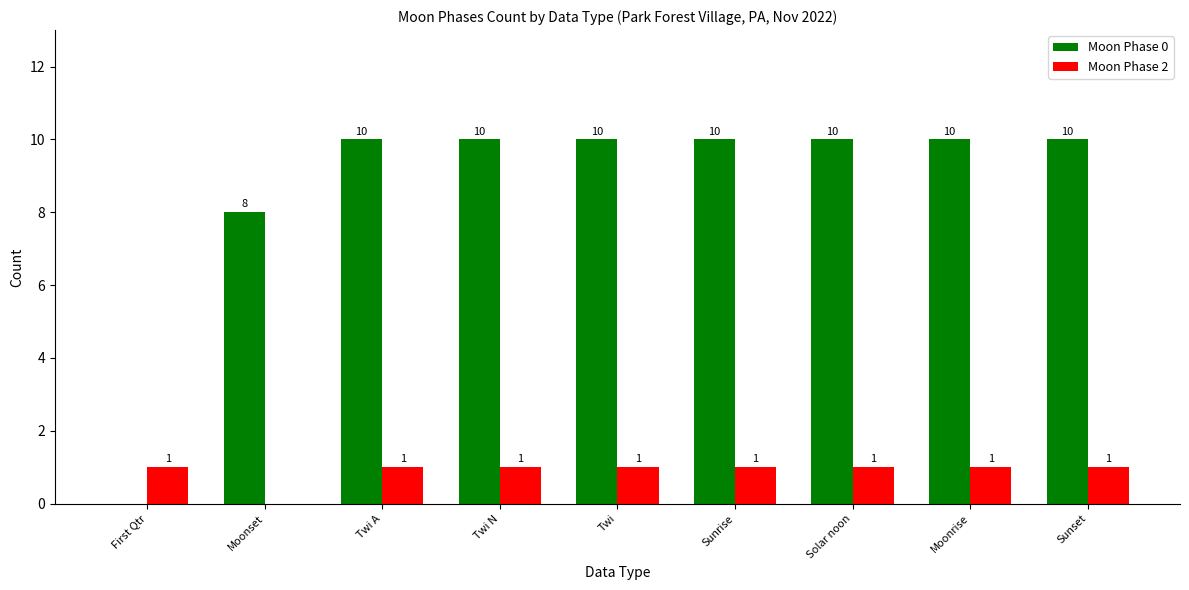

Reading left to right, what are all the values shown in this chart?

Moon Phase 0: First Qtr=0	Moonset=8	Twi A=10	Twi N=10	Twi=10	Sunrise=10	Solar noon=10	Moonrise=10	Sunset=10
Moon Phase 2: First Qtr=1	Moonset=0	Twi A=1	Twi N=1	Twi=1	Sunrise=1	Solar noon=1	Moonrise=1	Sunset=1